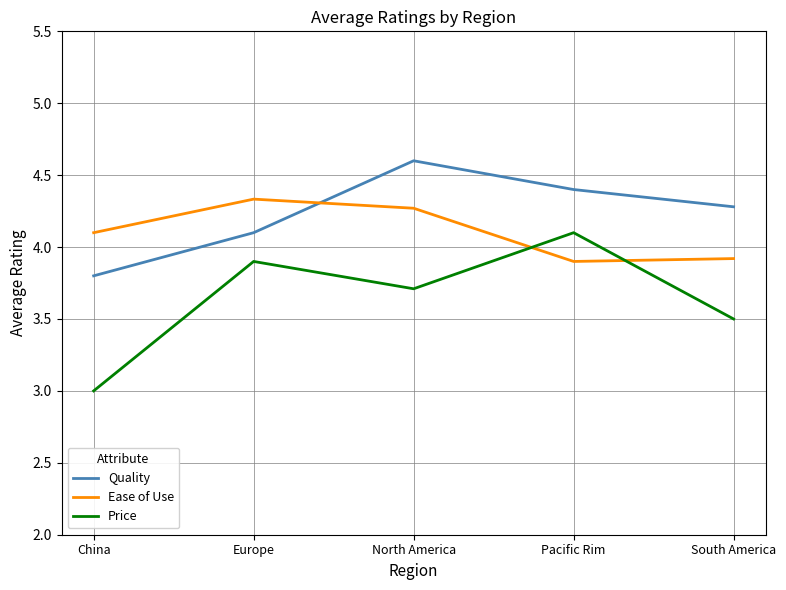

The Ease of Use series shows 2.7 at North America. True or false?

False